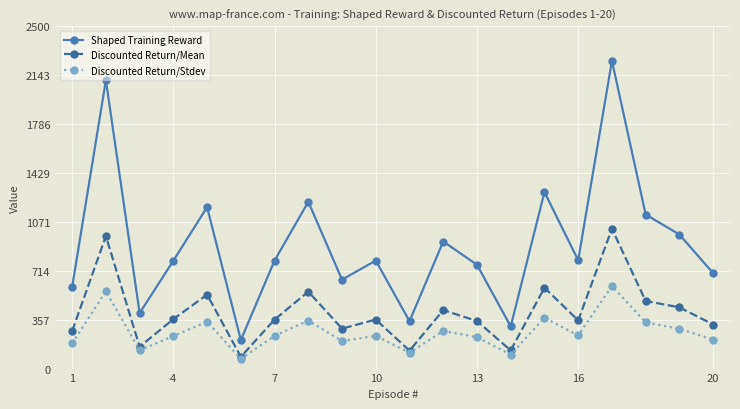

True or false: Shaped Training Reward and Discounted Return/Mean intersect in this chart.

False